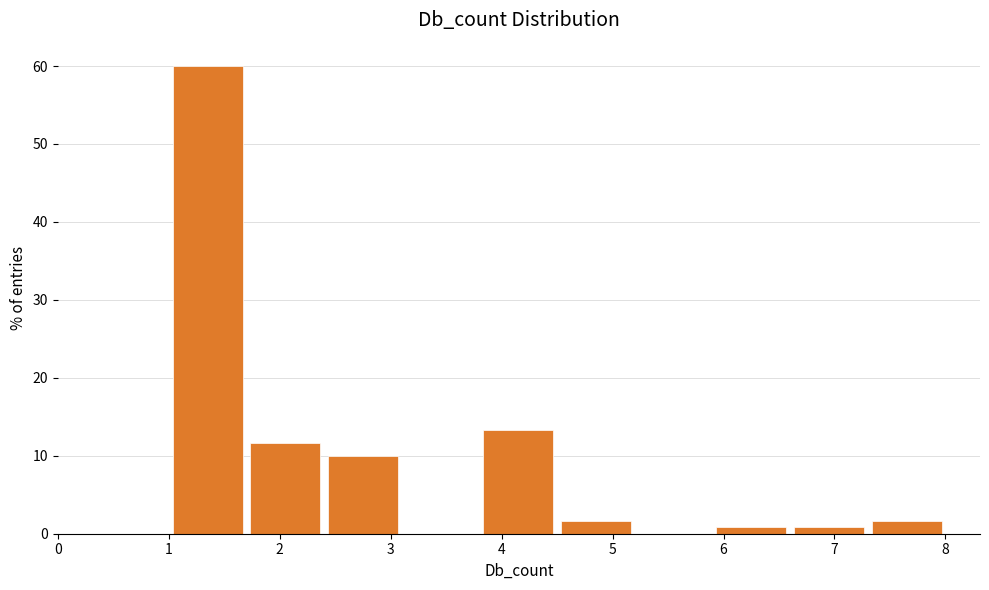

Reading left to right, transcribe this chart: for each bar, give the range it covers on the x-axis and its height. The values are not printed on the chart, so give them approximately, as read against the axis.

1.0 to 1.7: 60
1.7 to 2.4: 12
2.4 to 3.1: 10
3.1 to 3.8: 0
3.8 to 4.5: 13
4.5 to 5.2: 2
5.2 to 5.9: 0
5.9 to 6.6: under 1
6.6 to 7.3: under 1
7.3 to 8.0: 2